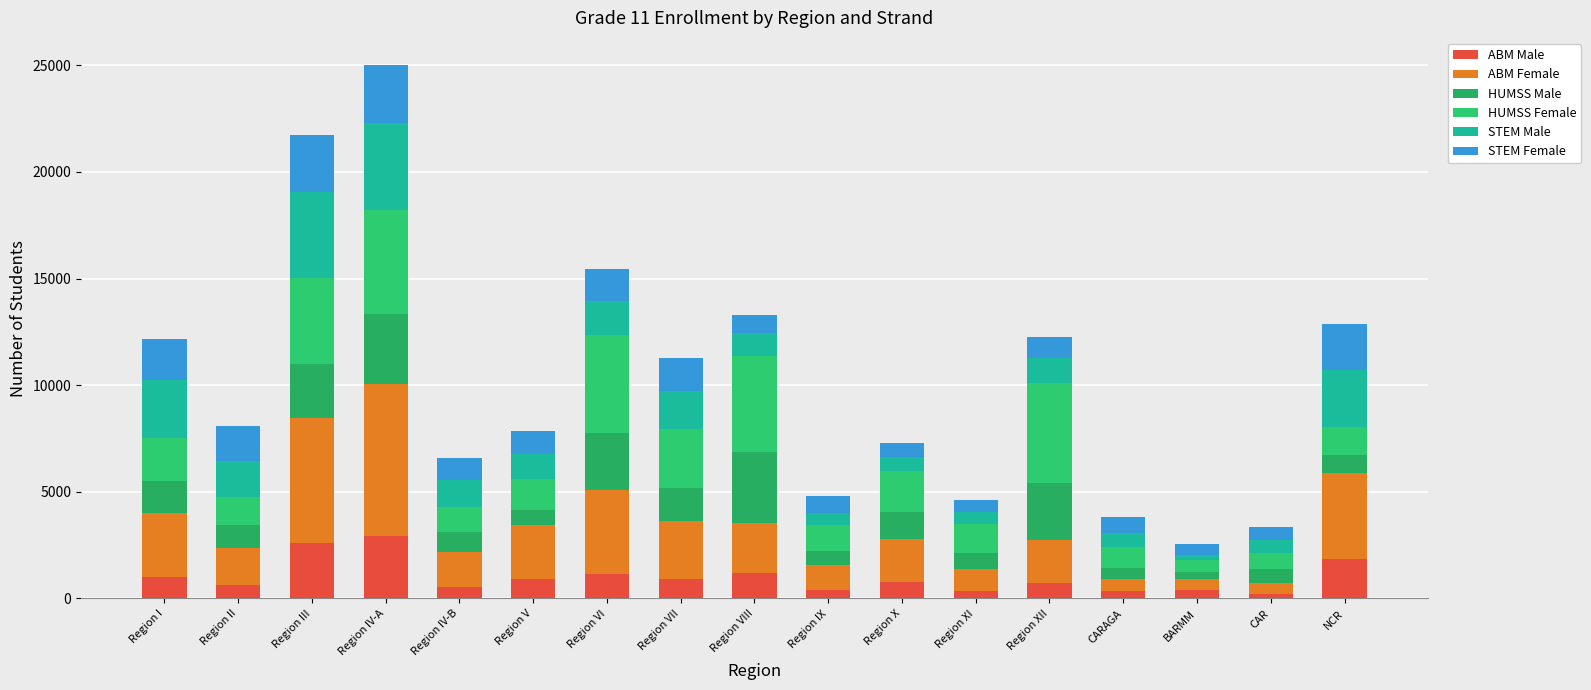

How many values in the ABM Male series are below 751?

8